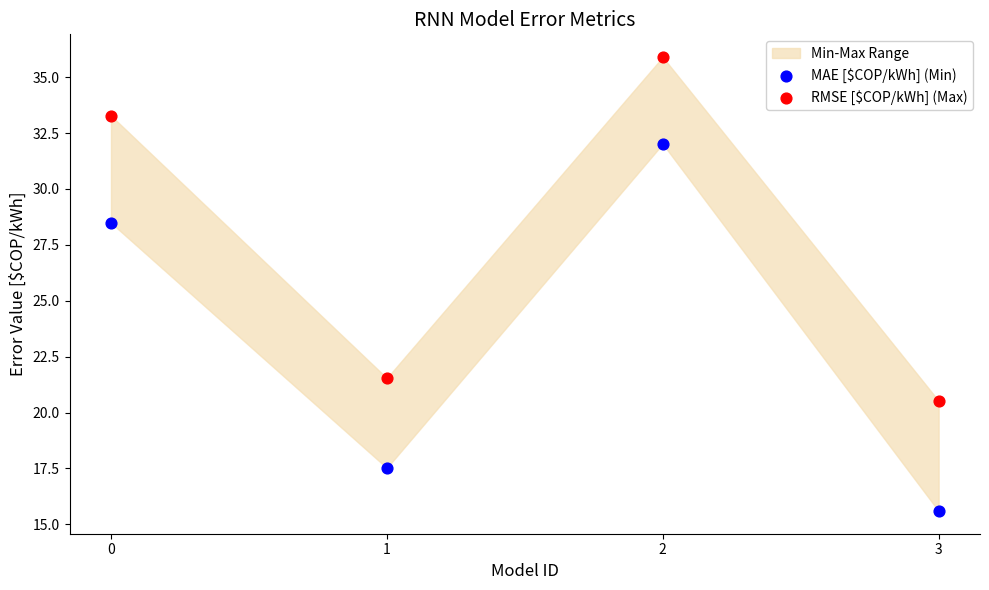

Which series has the widest spread of Y values?

MAE [$COP/kWh] (Min)